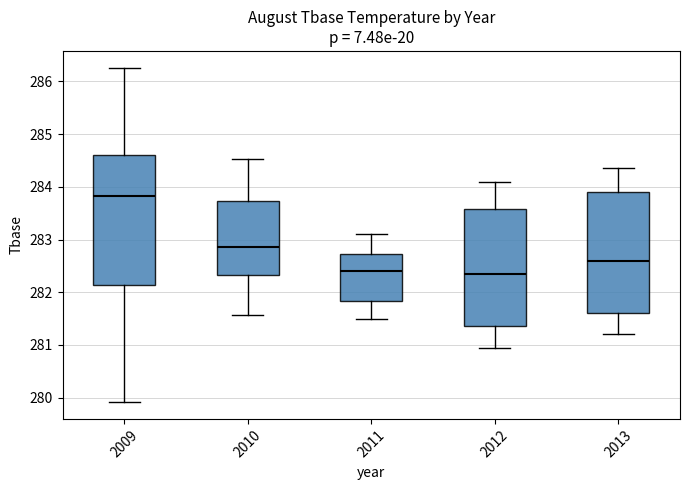

Which box has the highest median line?

2009